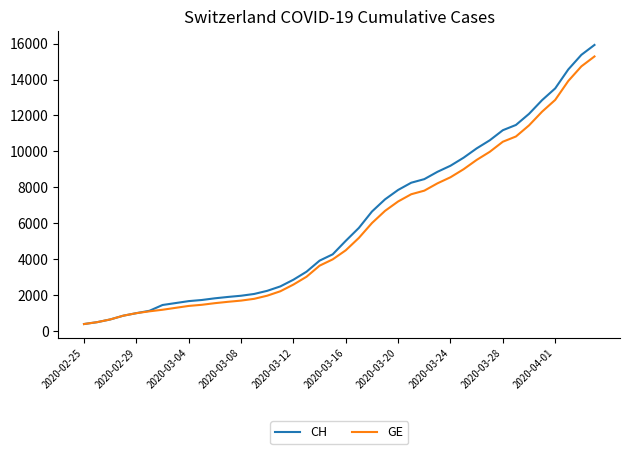

Which series has the widest spread of values?

CH